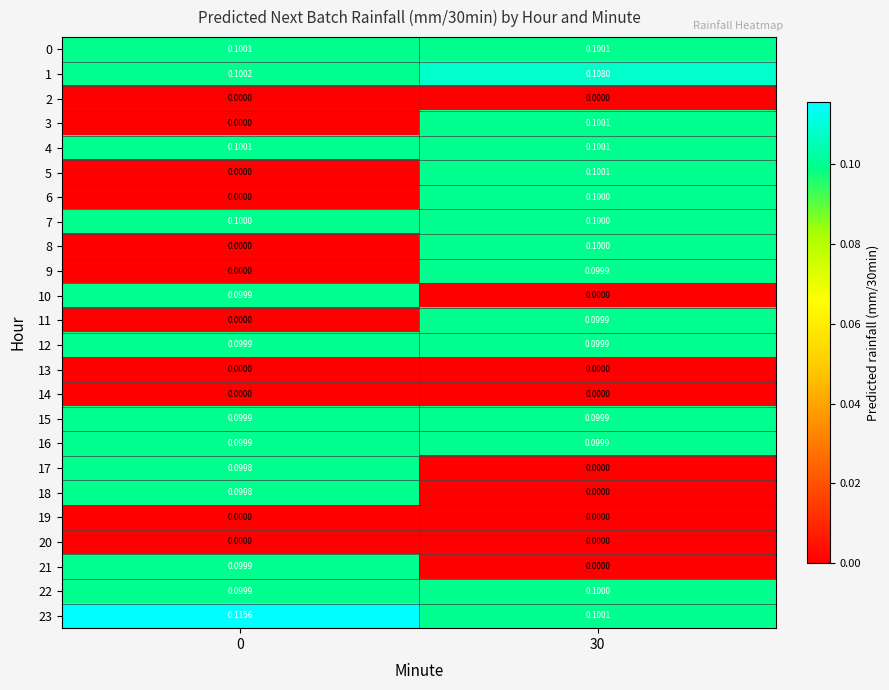

What is the spread (max minus min) of values at 0?

0.1